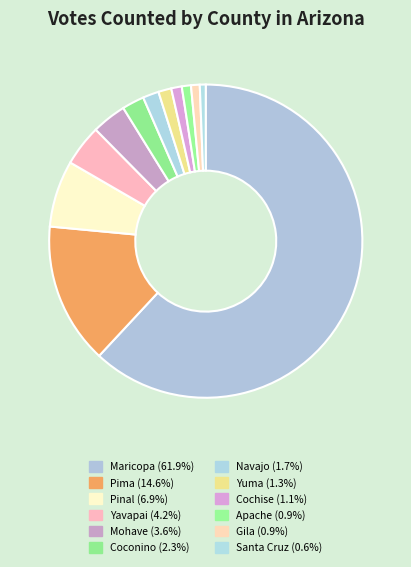

To the nearest percent, what portion does Navajo represent?

2%